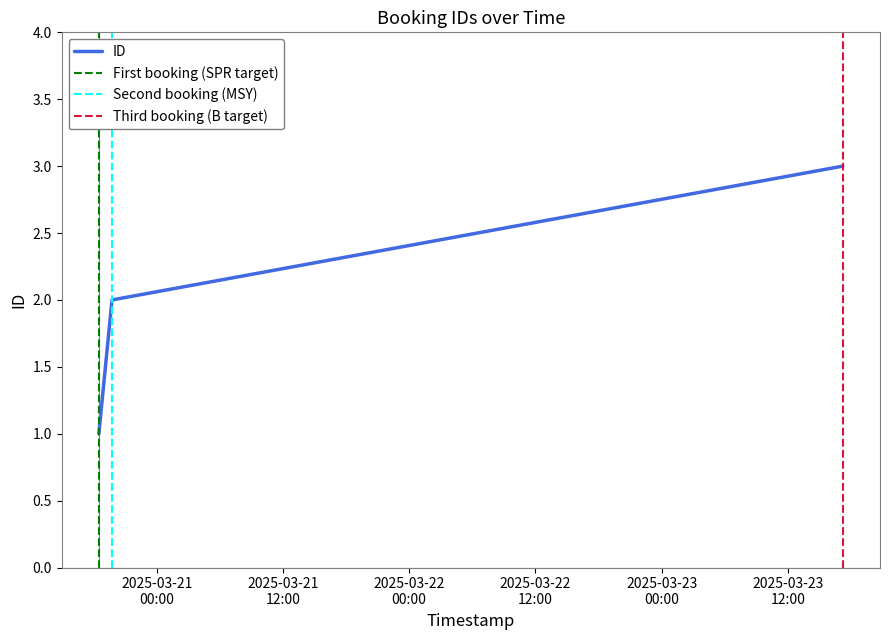

Where does the data first go above 2?

2025-03-23 17:13:19